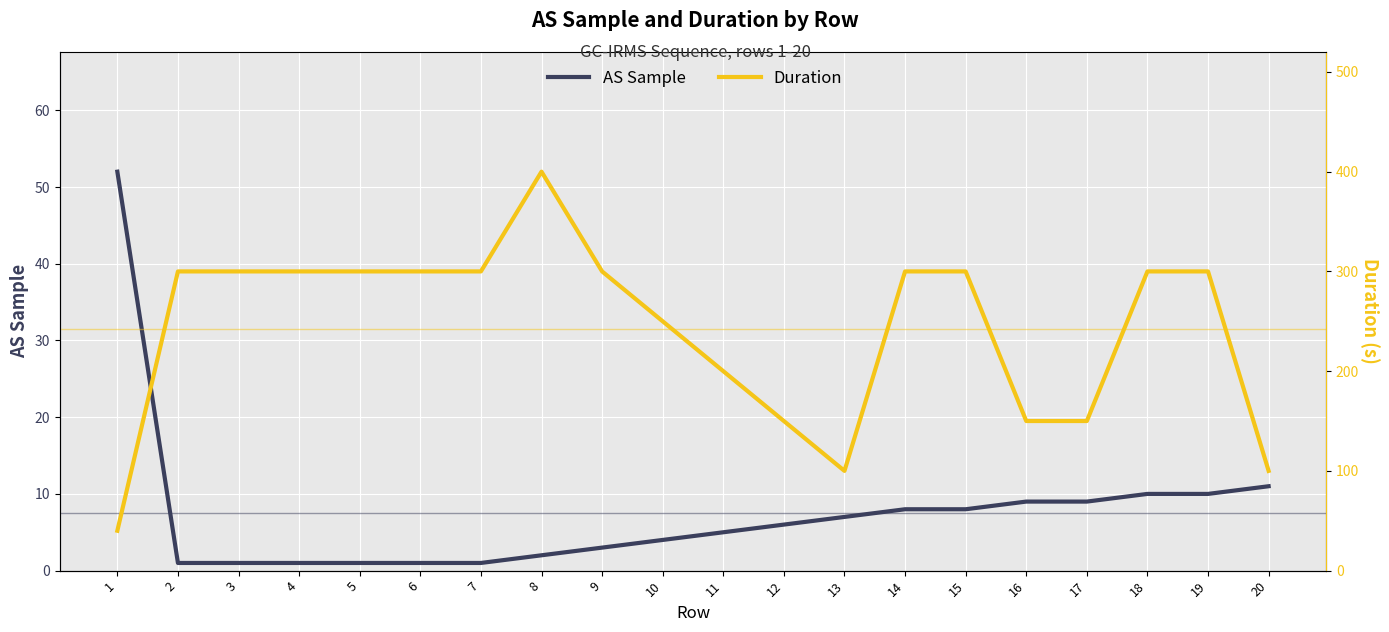

Reading left to right, what are all the values shown in this chart?

AS Sample: 1=52	2=1	3=1	4=1	5=1	6=1	7=1	8=2	9=3	10=4	11=5	12=6	13=7	14=8	15=8	16=9	17=9	18=10	19=10	20=11
Duration: 1=40	2=300	3=300	4=300	5=300	6=300	7=300	8=400	9=300	10=250	11=200	12=150	13=100	14=300	15=300	16=150	17=150	18=300	19=300	20=100